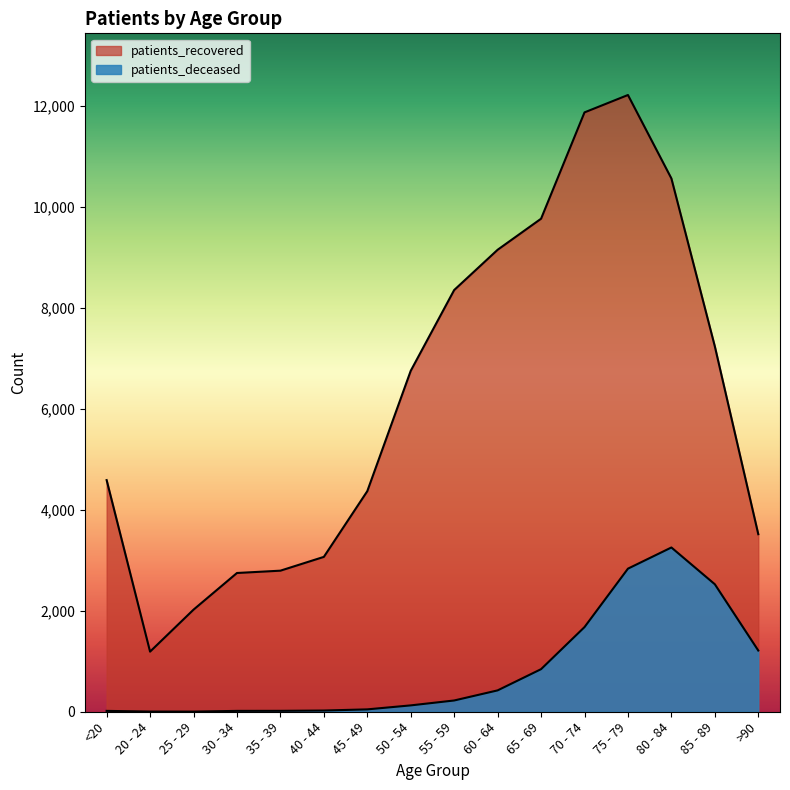

At how many categories does at least one series exceed 10997?

2